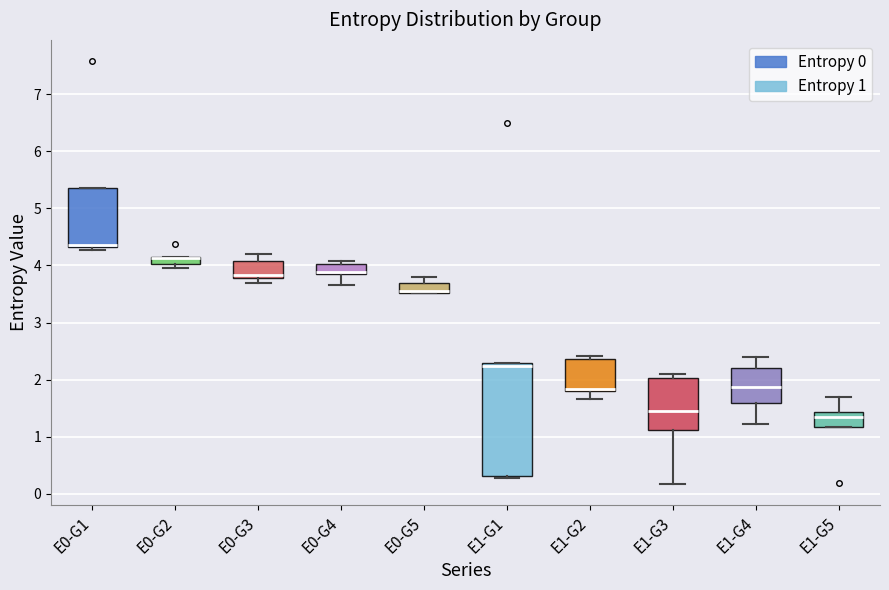

Comparing the boxes themselves (not the whiskers), which one is the tallest?

E1-G1